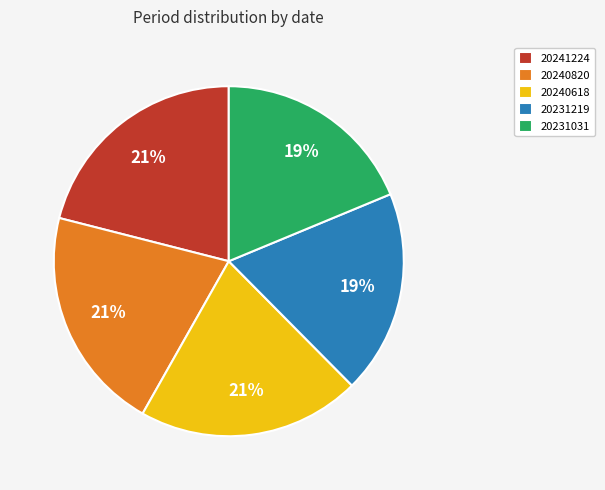

True or false: 20231031 accounts for 19% of the total.

True